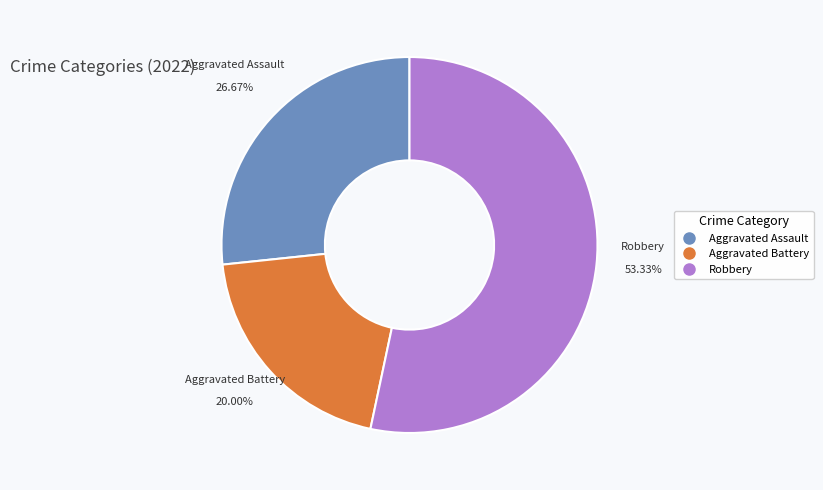

Is there a majority slice in this chart?

Yes